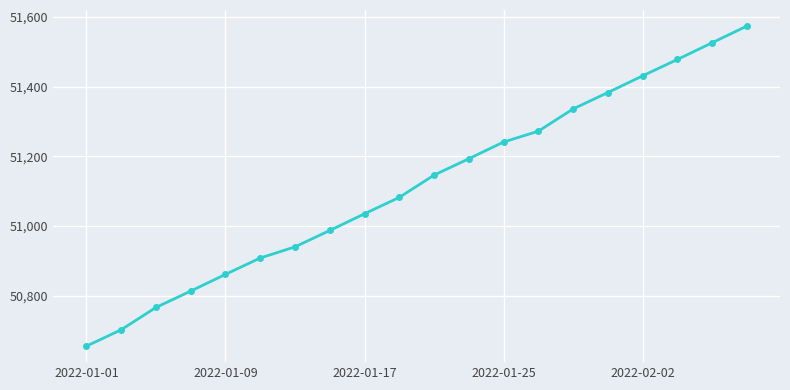

What is the average value?

51116